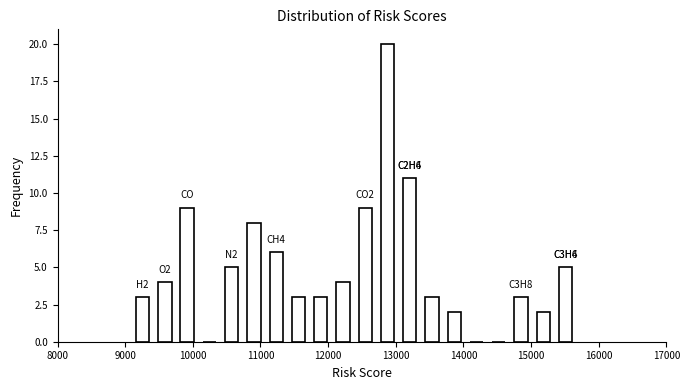

Around what value on the x-axis is the tallest bar? Give the approximate position of its centre, as read against the axis.

12900